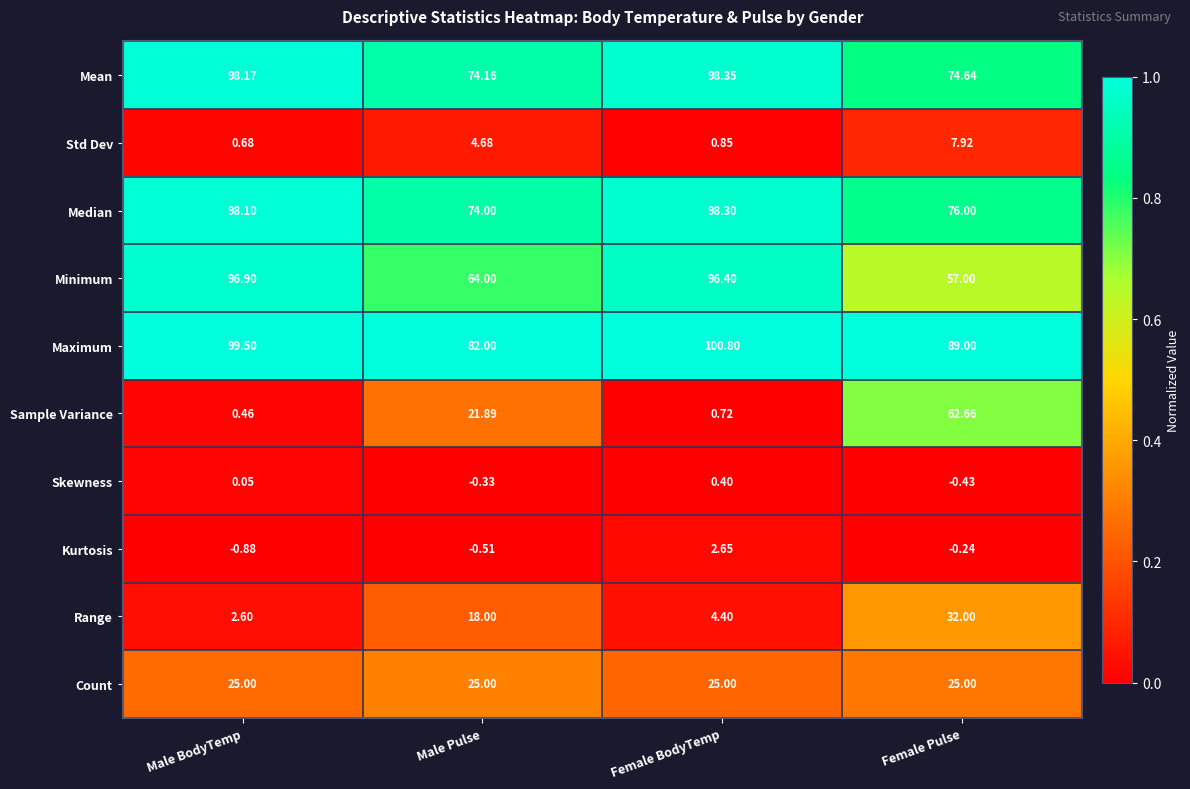

Which series changed the most between Male Pulse and Female BodyTemp?

Minimum